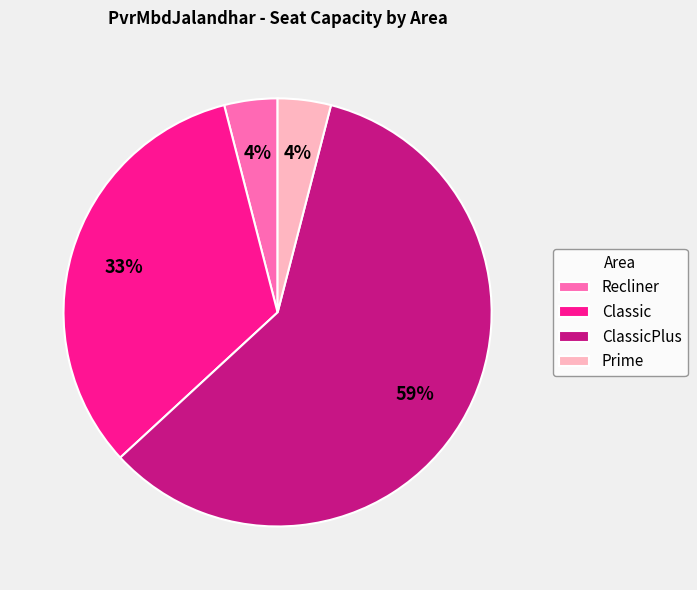

To the nearest percent, what is the average slice percentage?

25%